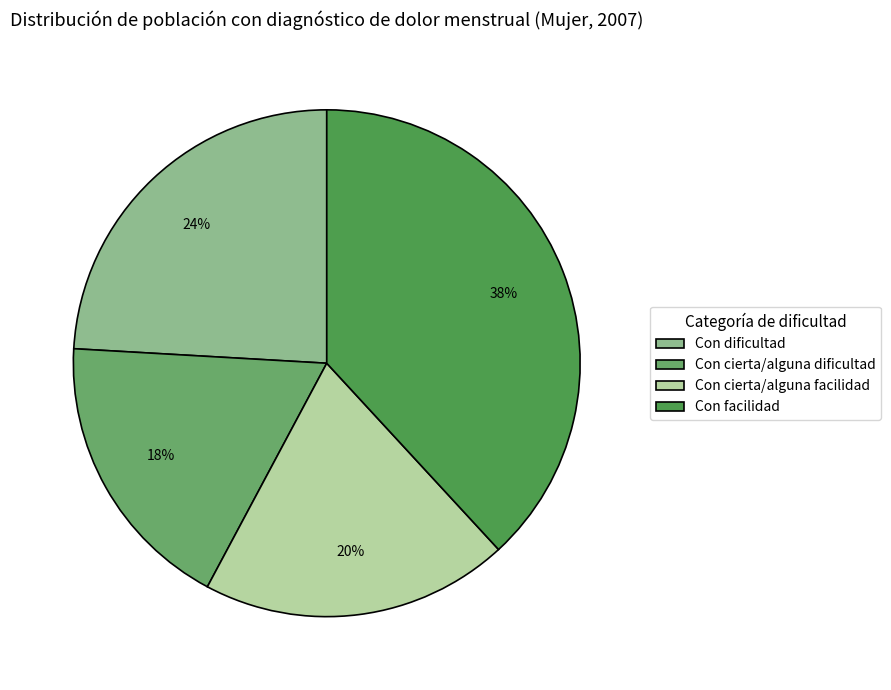

Rank the categories by value from highest to lowest.

Con facilidad, Con dificultad, Con cierta/alguna facilidad, Con cierta/alguna dificultad